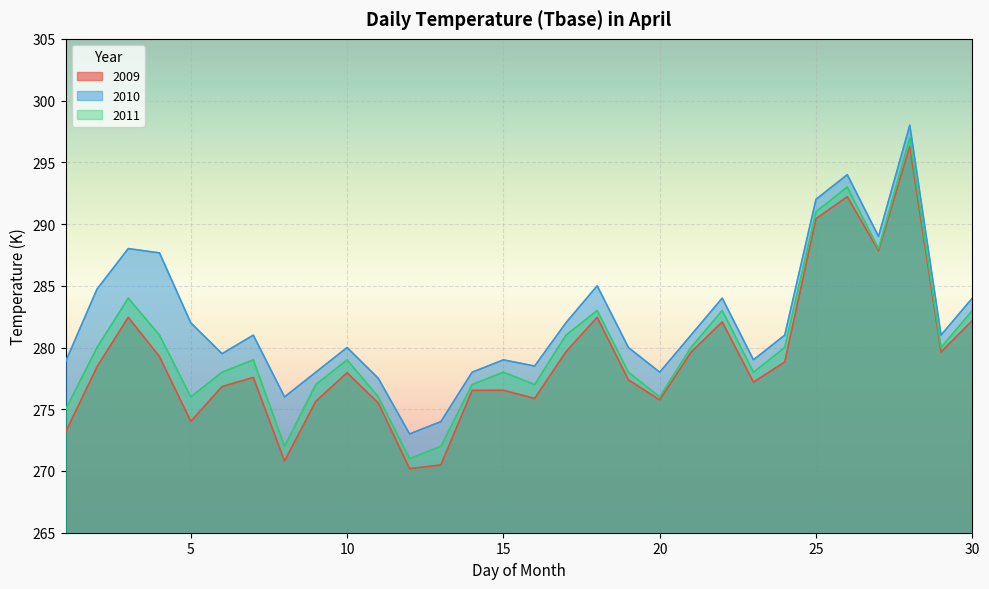

What is the sum of all 2009 values?

8372.8